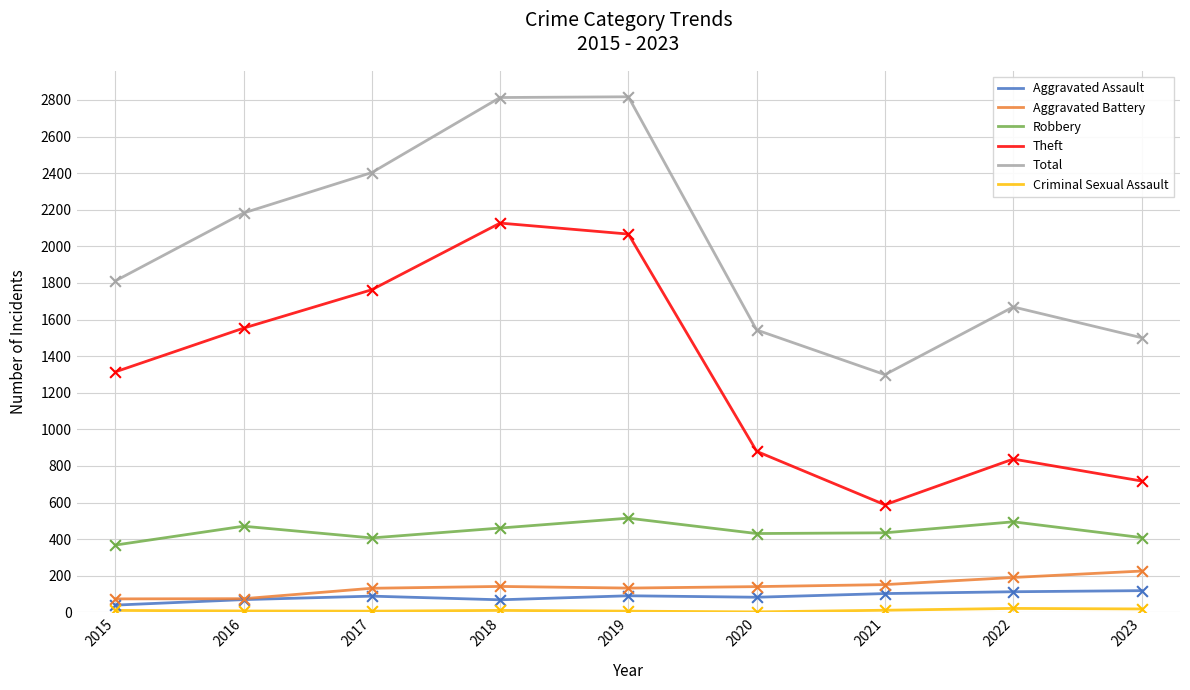

At how many categories does at least one series exceed 931?

9